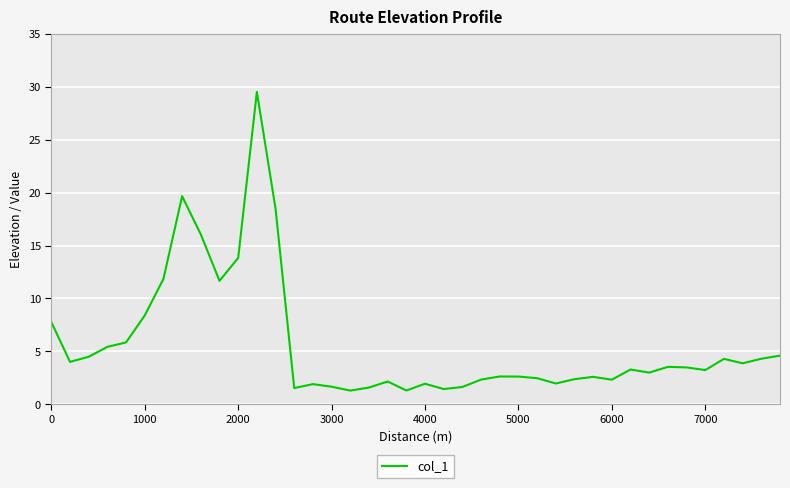

What is the minimum value shown in the chart?

1.3